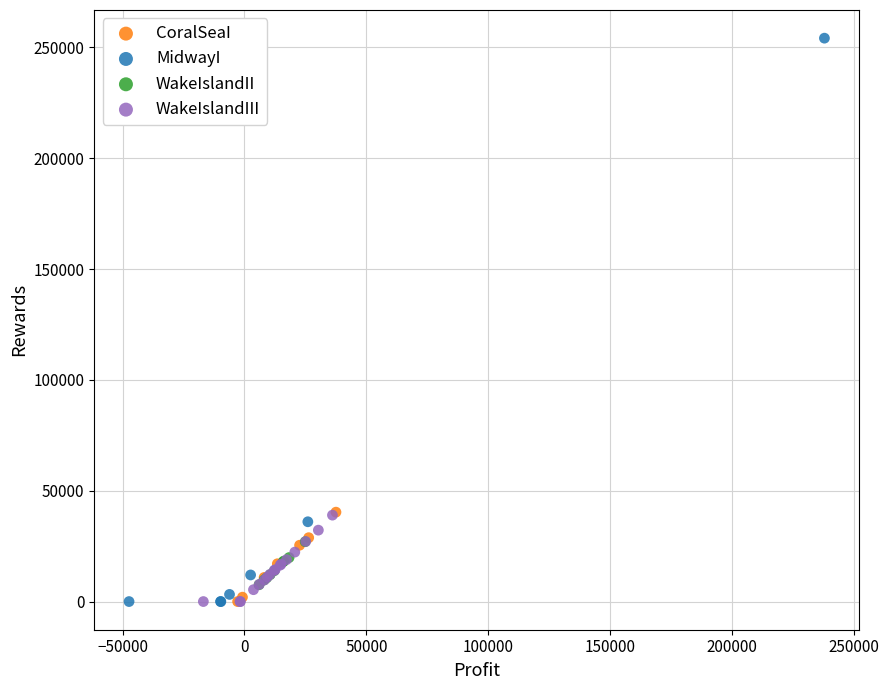

Which series reaches the maximum Y coordinate?

MidwayI